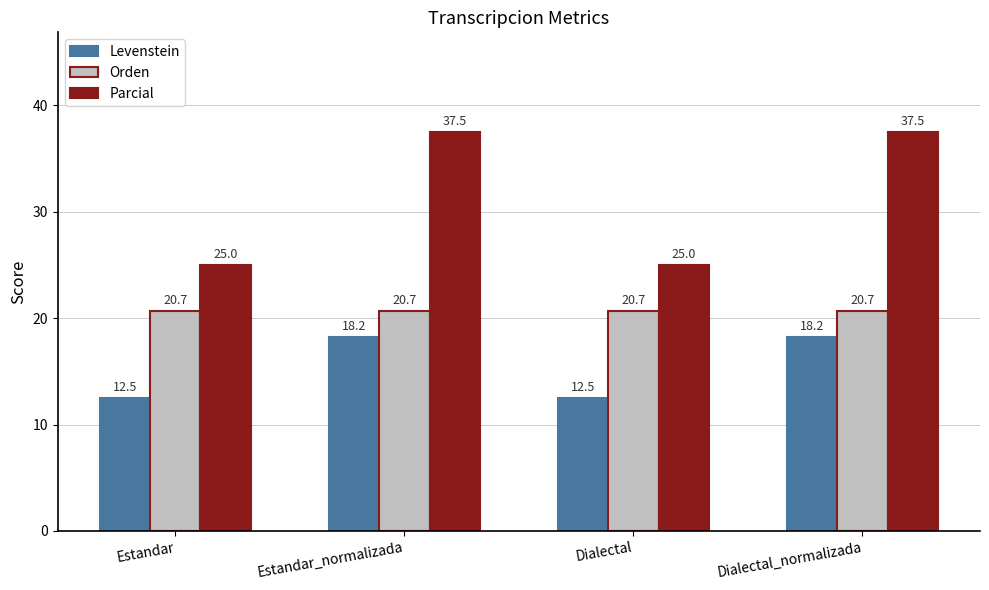

What value does the Parcial series have at Dialectal_normalizada?

37.5